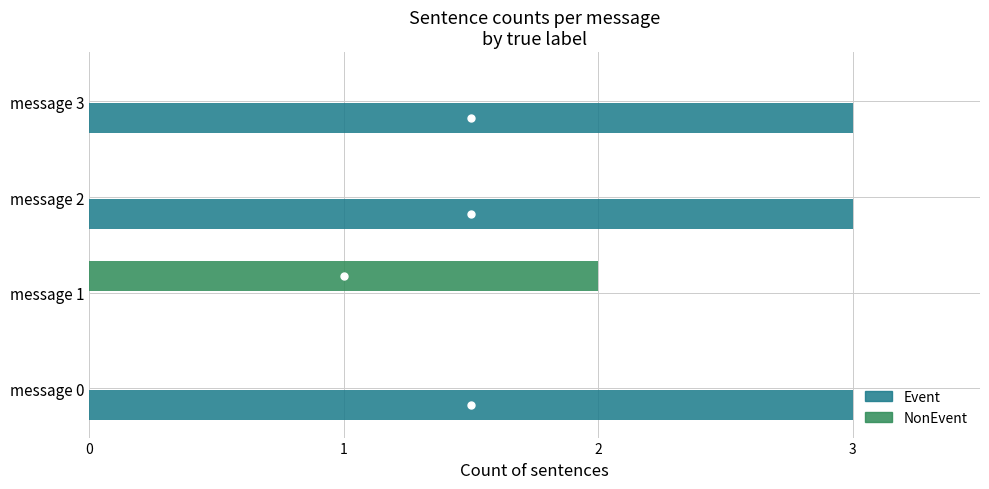

Is the value of NonEvent at message 0 greater than the value of Event at message 2?

No